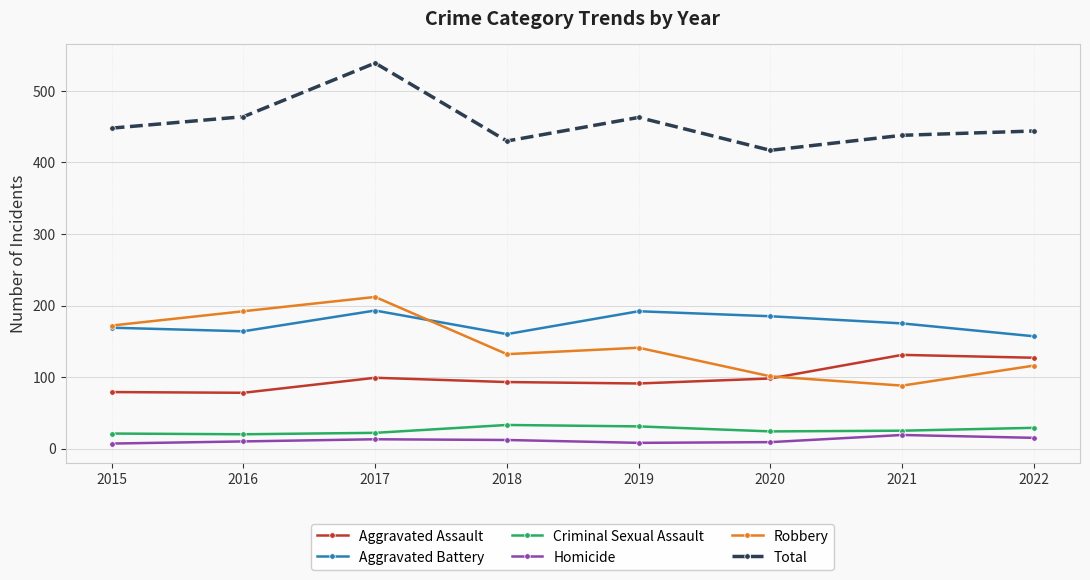

True or false: Aggravated Battery has a value of 266 at 2016.

False